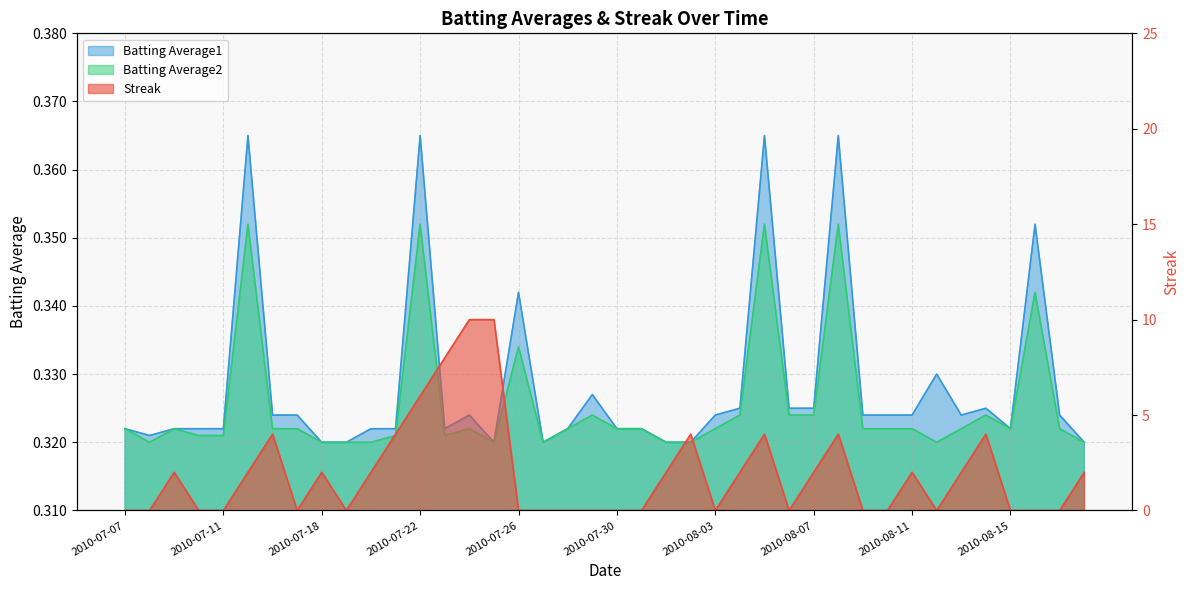

Which series changed the most between 2010-07-20 and 2010-08-17?

Streak